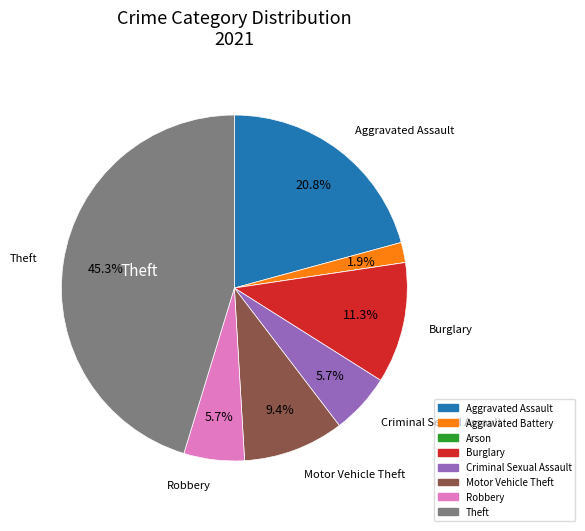

Which slice is the largest?

Theft